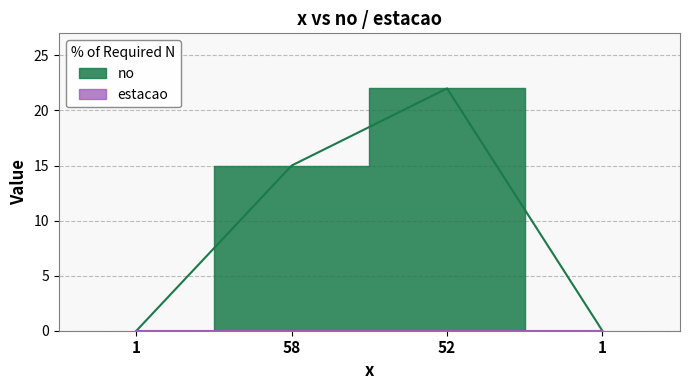

What is the label of the 1st point from the left?

1